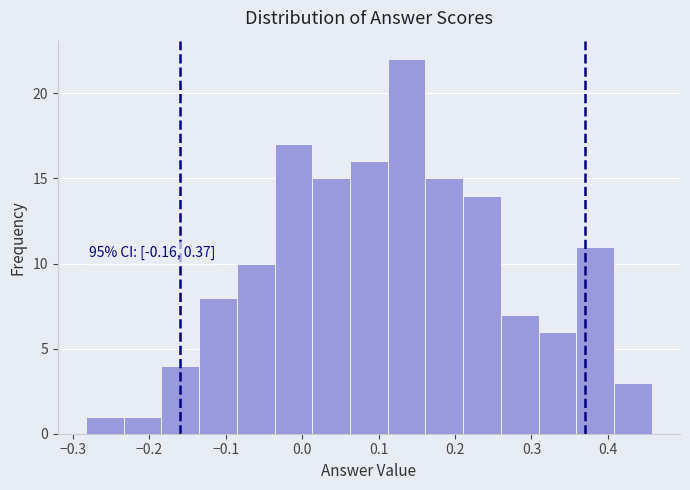

Which range on the x-axis has the tallest bar?

0.11 to 0.16